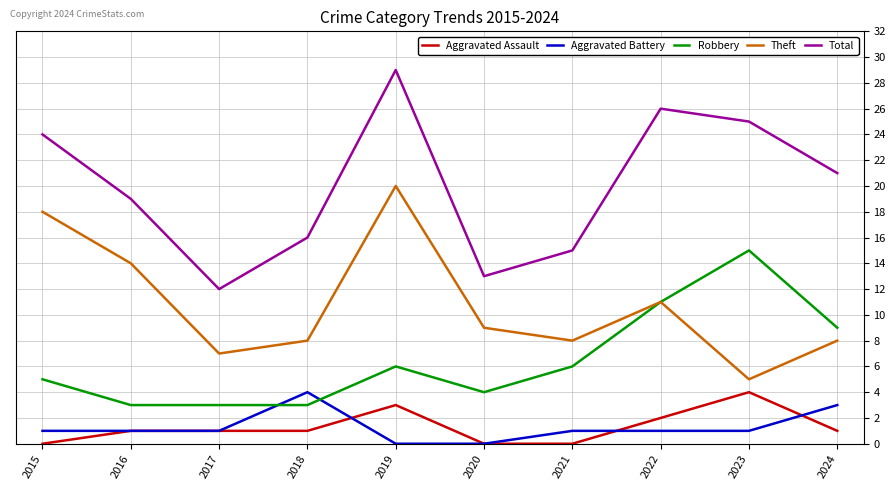

True or false: Total and Robbery cross at least once.

False